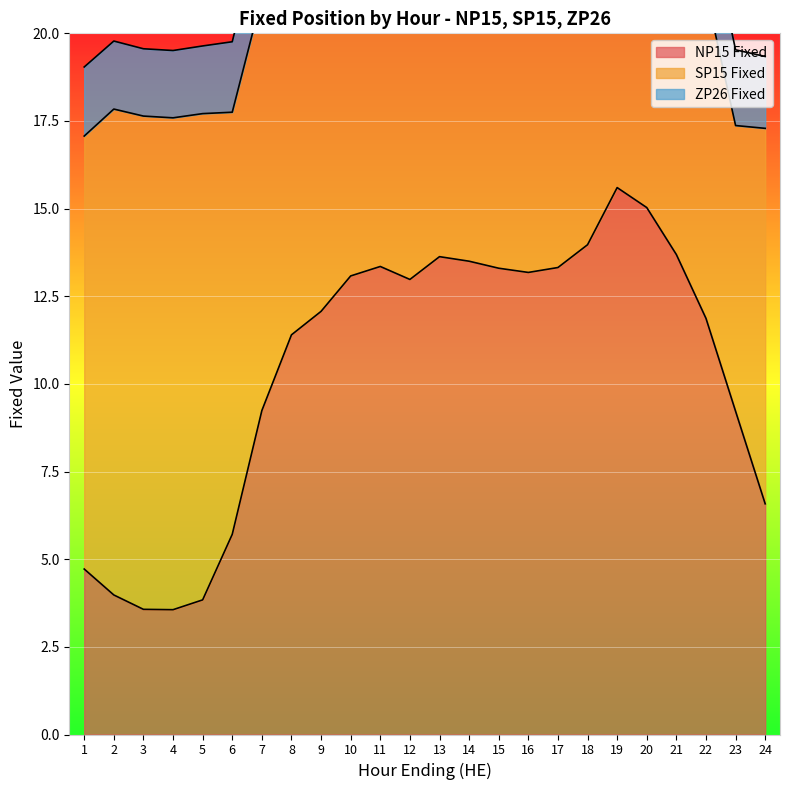

True or false: NP15 Fixed has a value of 6.2 at 14.

False